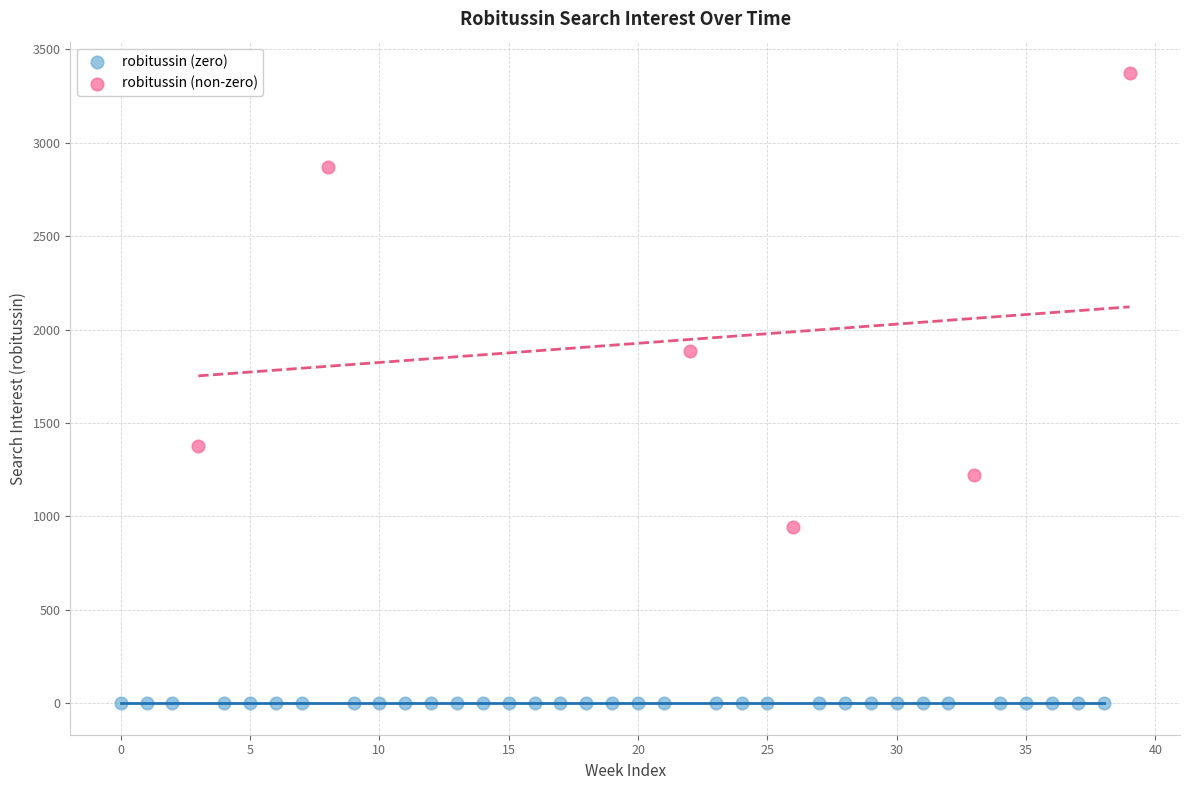

Which series reaches the maximum Y coordinate?

robitussin (non-zero)